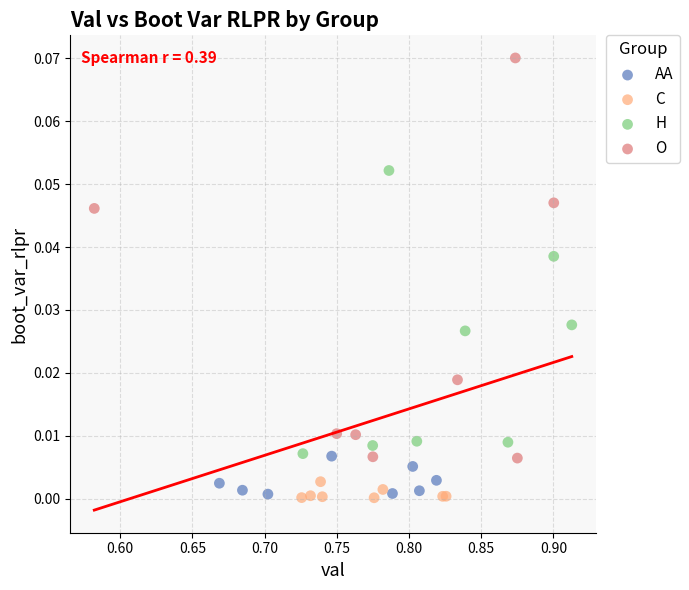

Which series has the largest Y range (max minus min)?

O